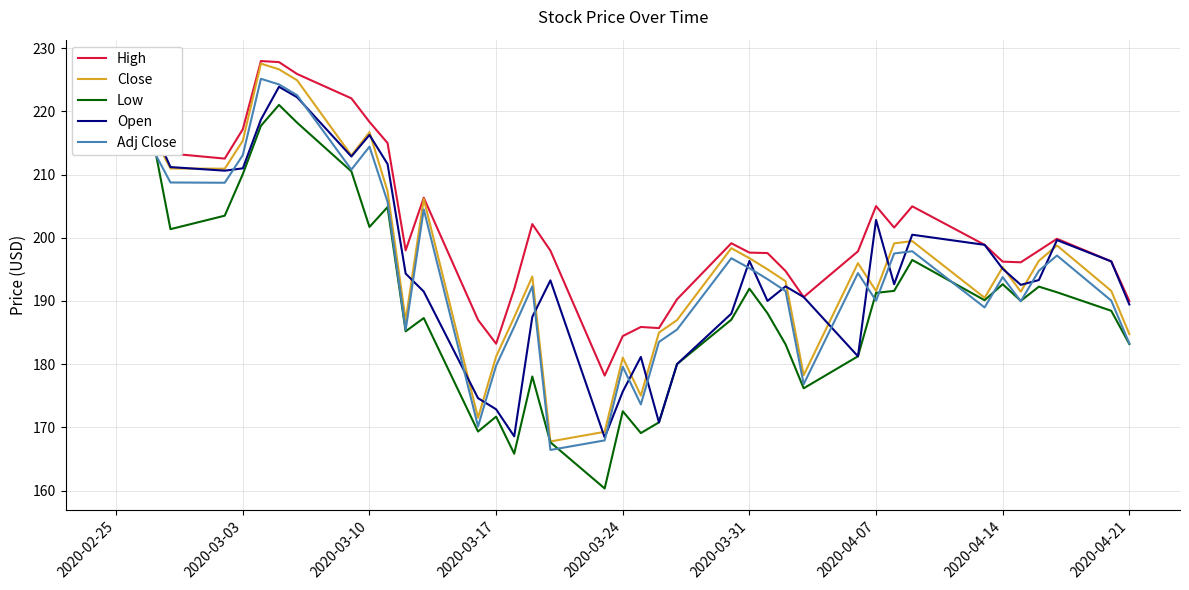

The value of Close at 2020-02-25 is 217.5. True or false?

True